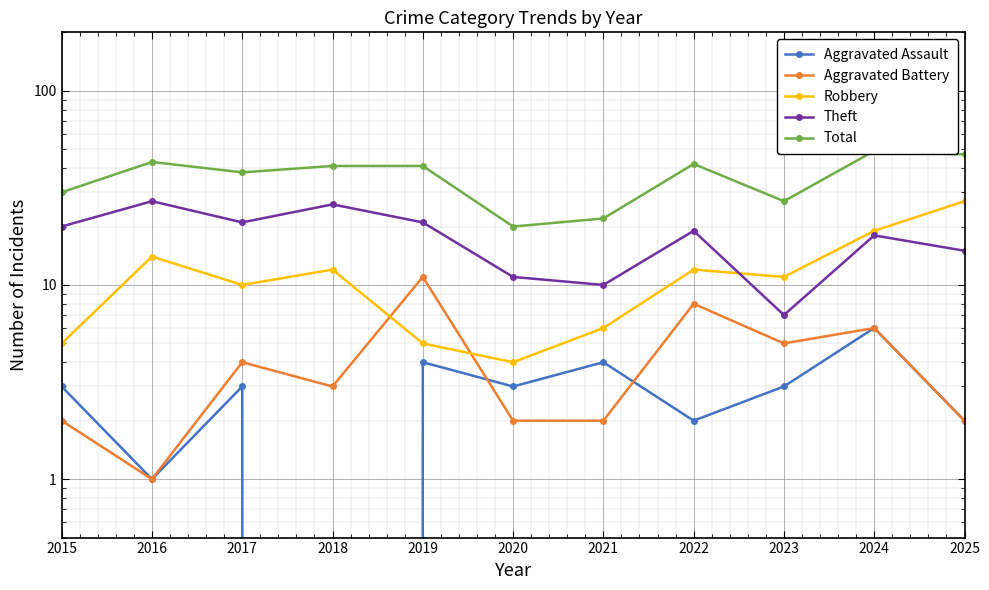

What is the maximum value shown in the chart?

49